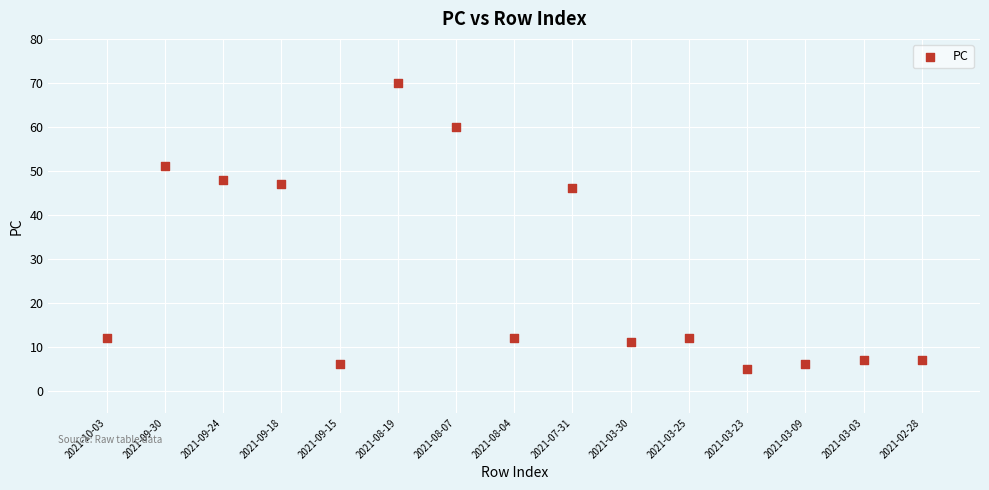

What is the range of Y values (max minus min)?

65